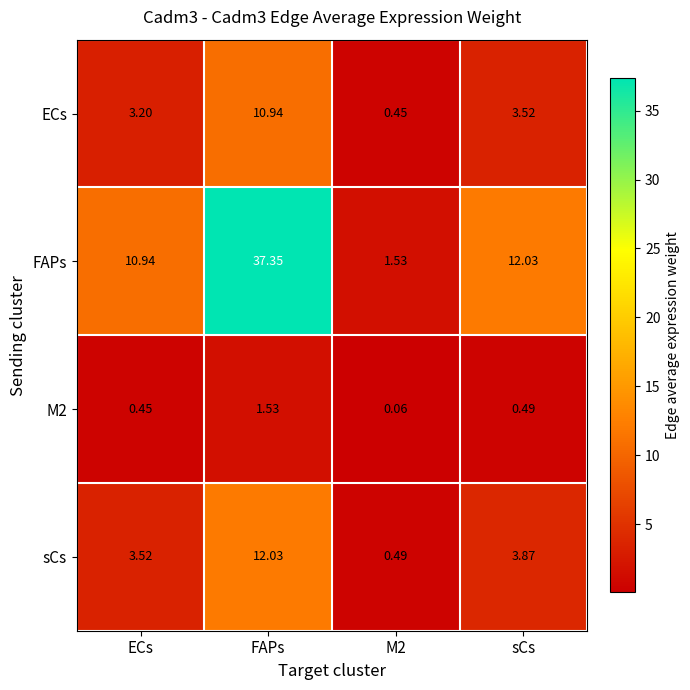

How many data points in ECs are above 3?

3